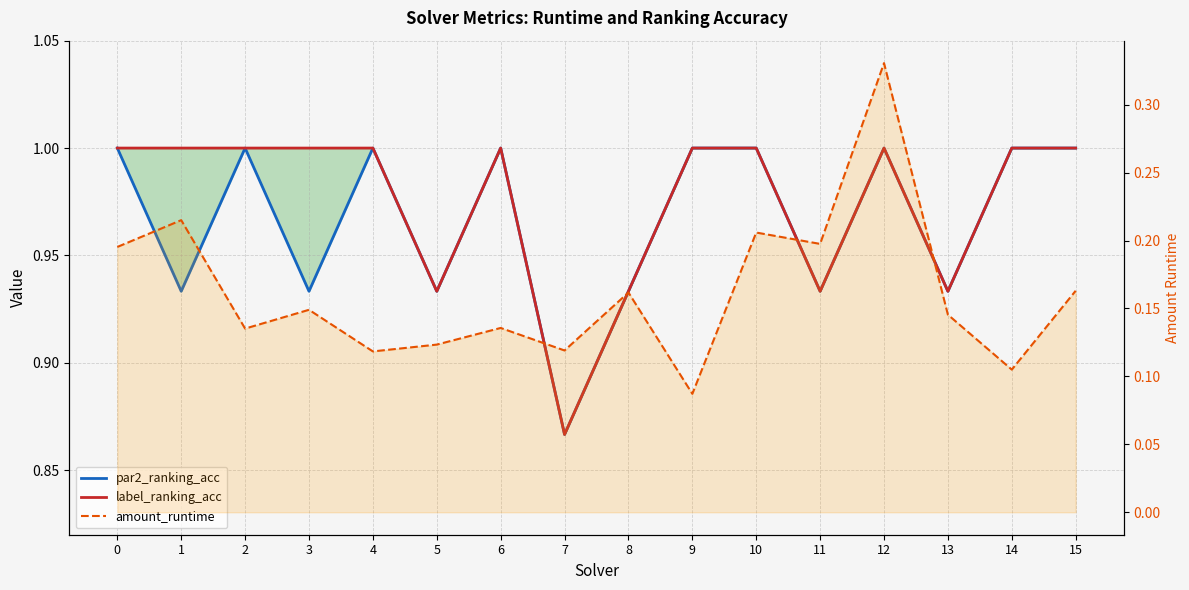

Which series changed the most between 3 and 11?

label_ranking_acc